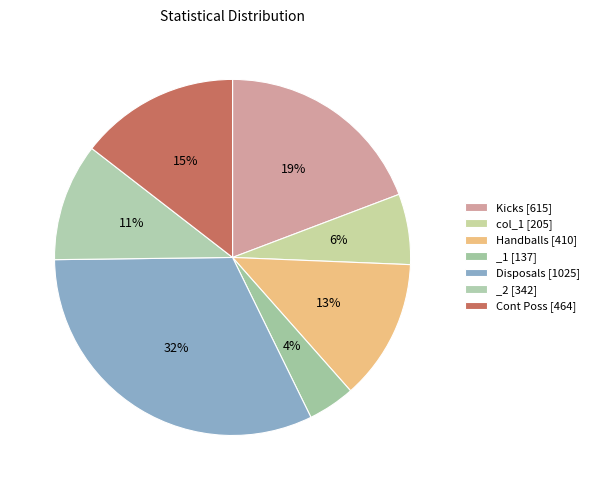

Does Kicks represent more than half of the total?

No